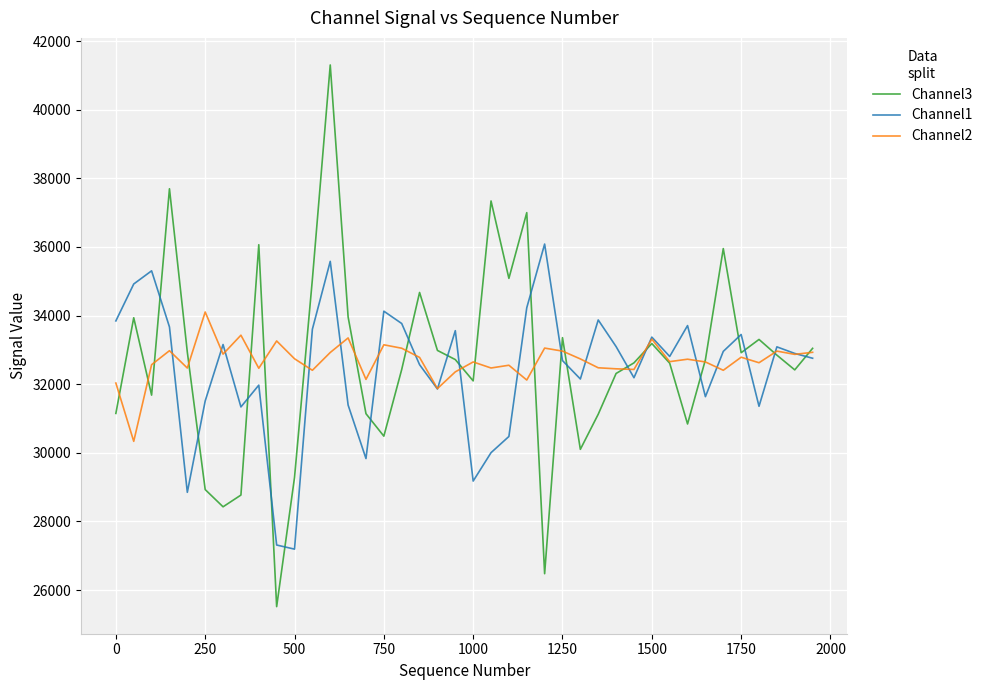

True or false: Channel1 and Channel3 intersect in this chart.

True